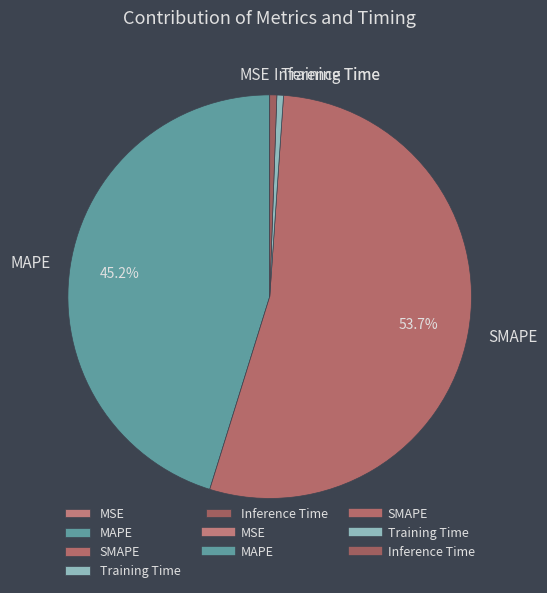

Combined, do Training Time and SMAPE account for over 50%?

Yes